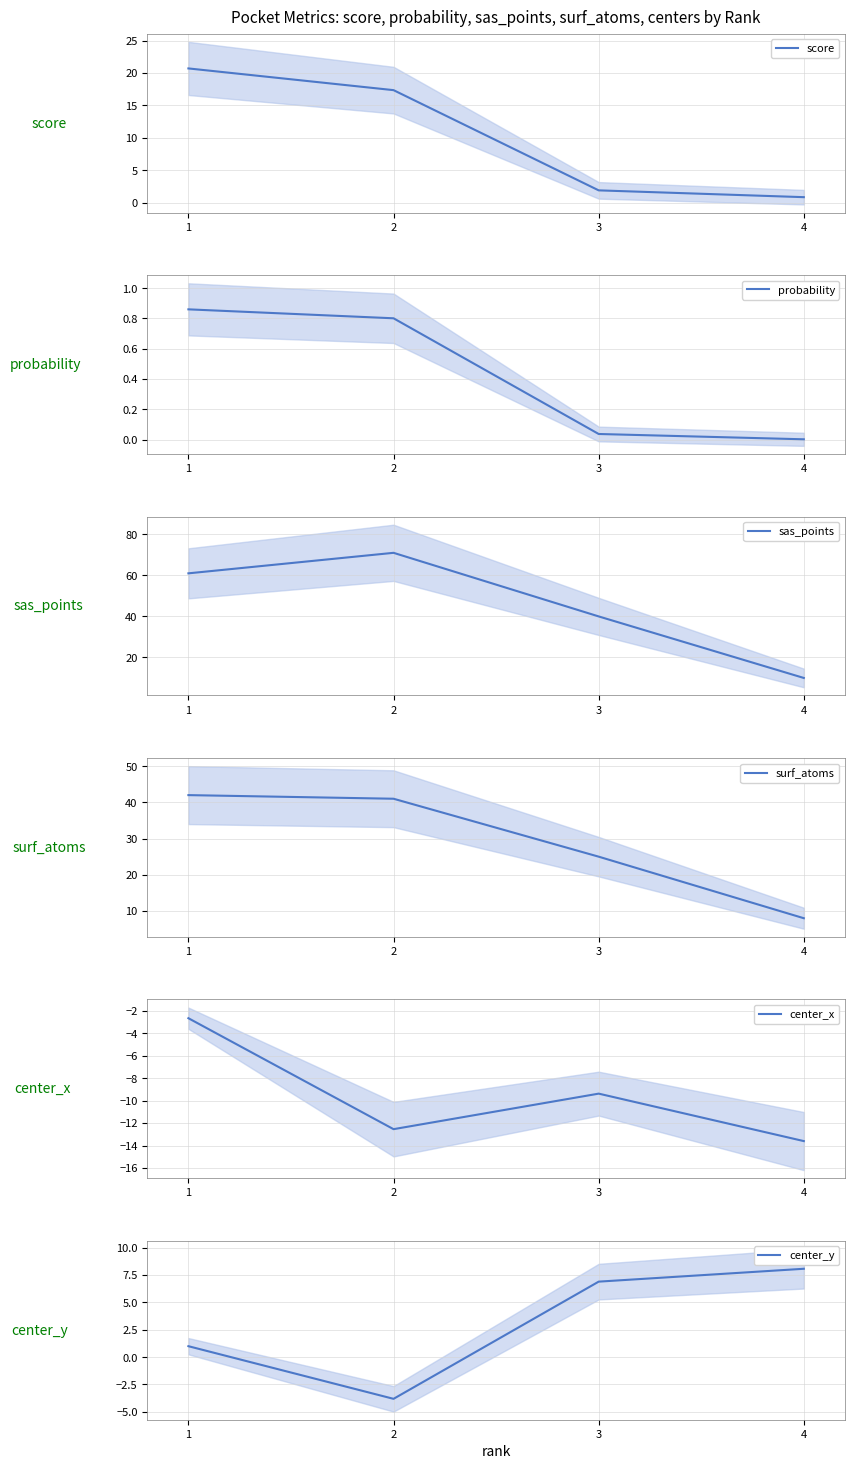

How many lines are shown in the chart?

6